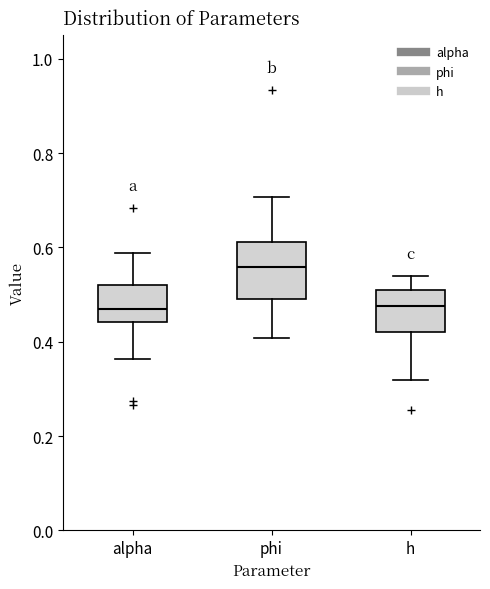

Which box has the highest median line?

phi